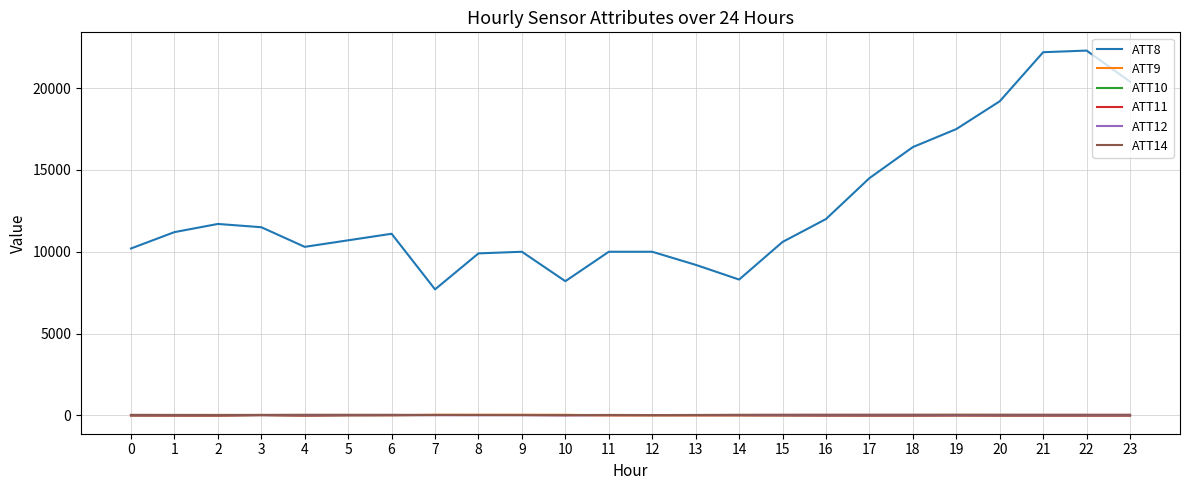

Does the chart have visible grid lines?

Yes